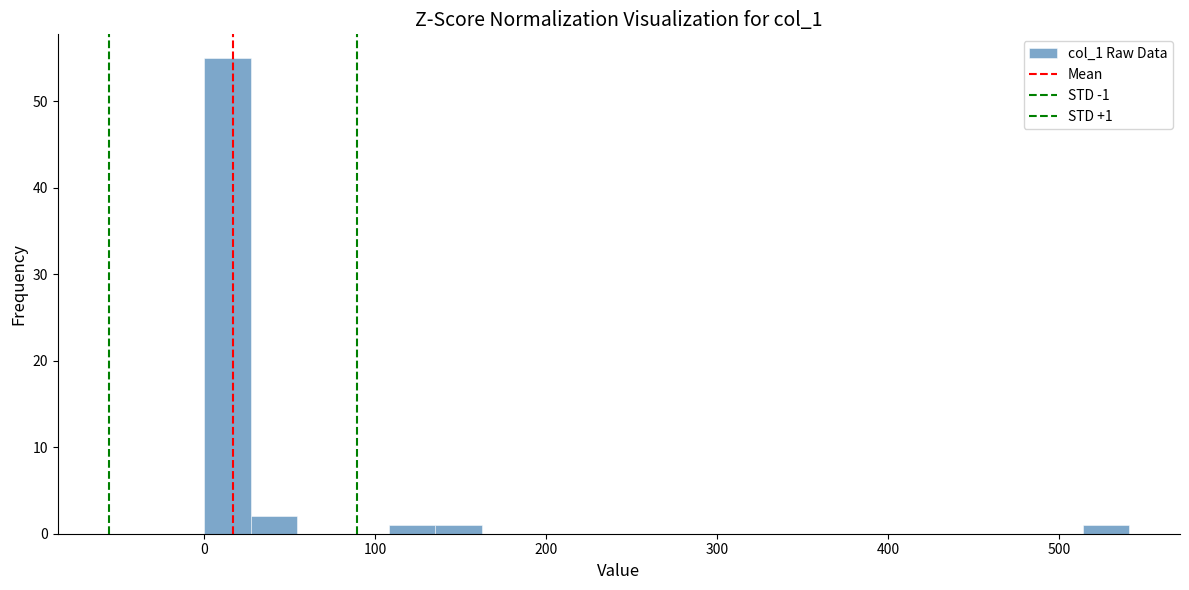

Read against the x-axis, roughly where is the centre of the tallest bar?

10